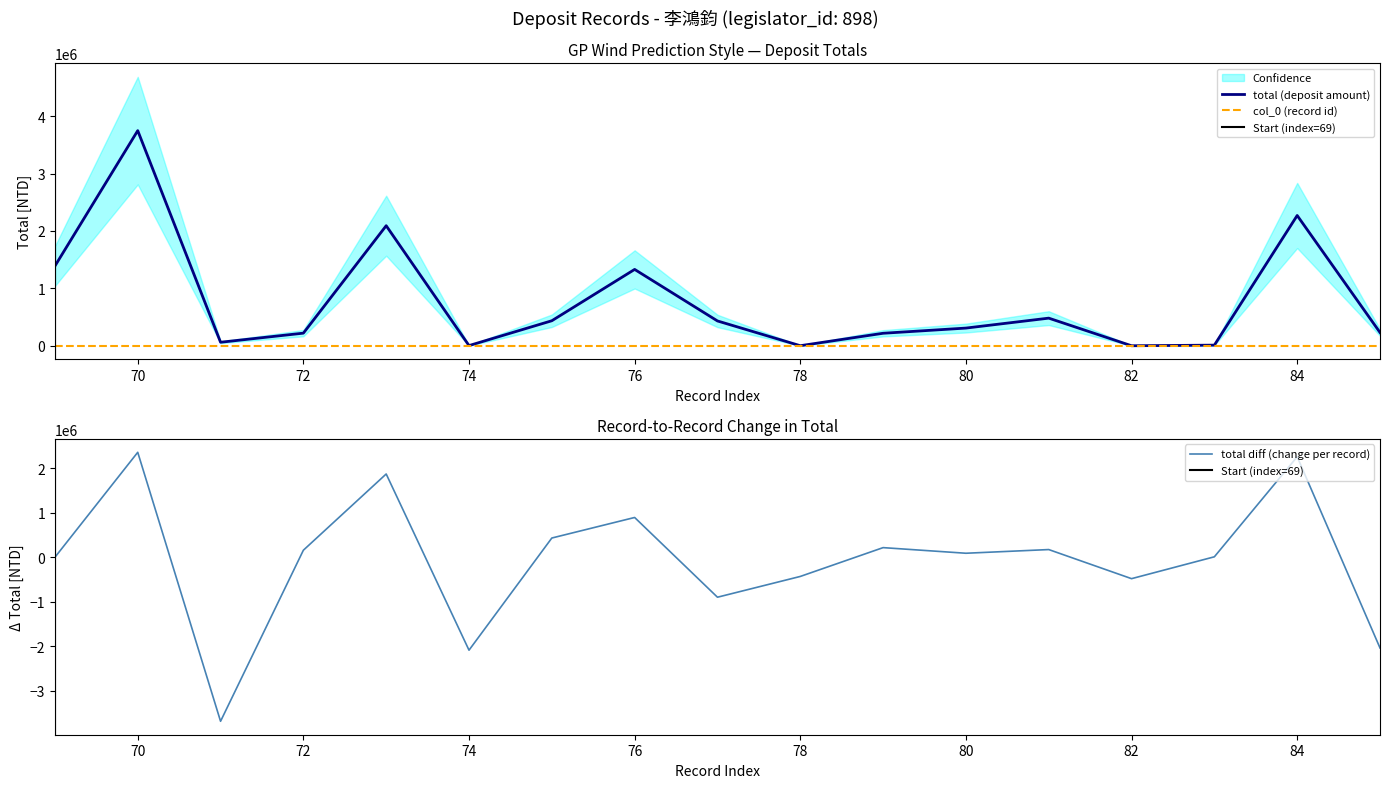

Between 84 and 79, which is larger?

84